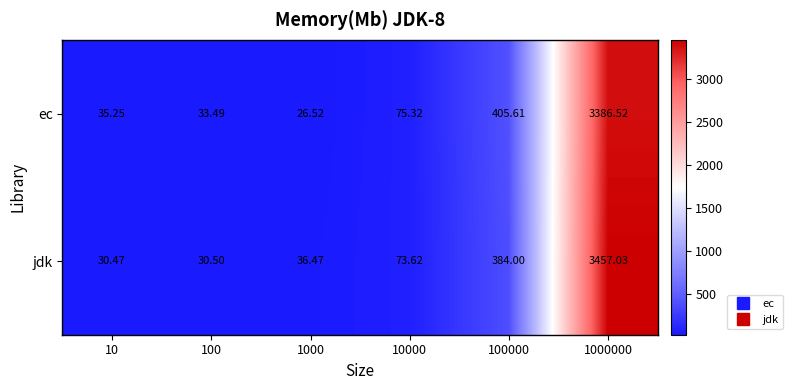

Which series has the largest range (max minus min)?

jdk